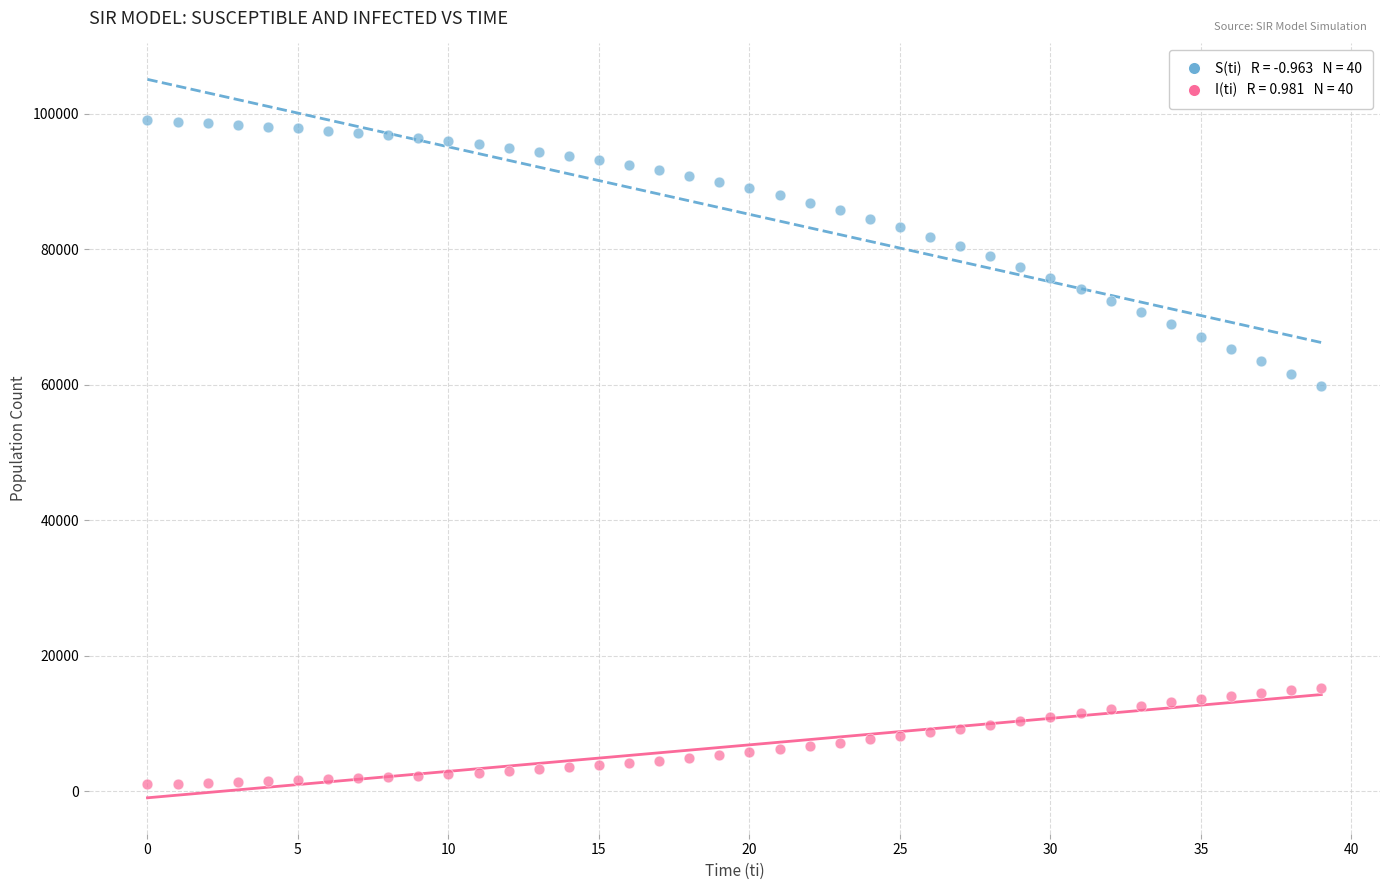

Across all series, what Y value is closest to 50000?

59737.6